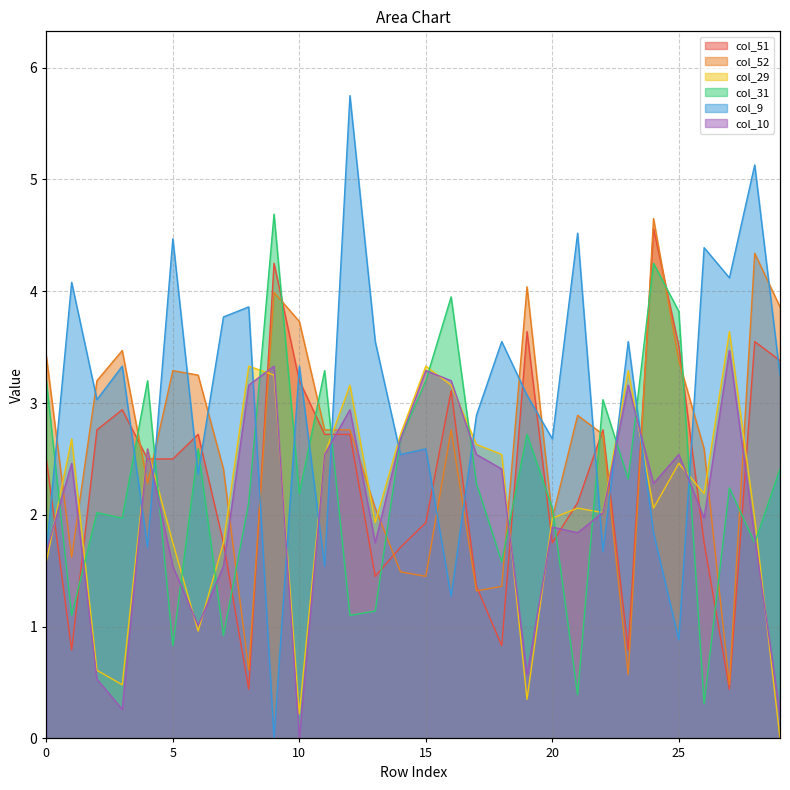

How many lines are shown in the chart?

6